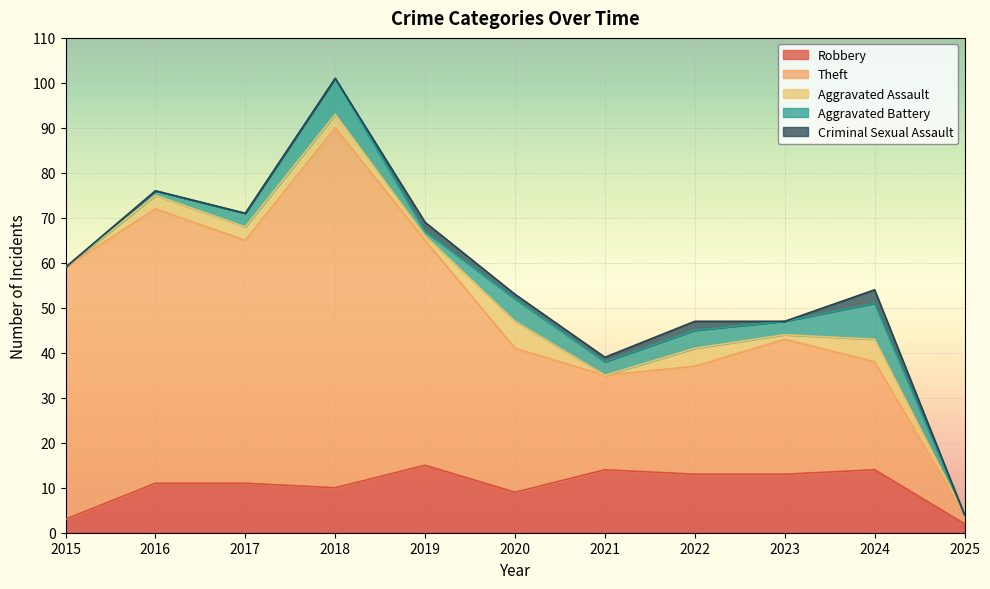

Reading left to right, extract all data points from this chart.

Robbery: 2015=3	2016=11	2017=11	2018=10	2019=15	2020=9	2021=14	2022=13	2023=13	2024=14	2025=2
Theft: 2015=56	2016=61	2017=54	2018=80	2019=50	2020=32	2021=21	2022=24	2023=30	2024=24	2025=2
Aggravated Assault: 2015=0	2016=3	2017=3	2018=3	2019=1	2020=6	2021=0	2022=4	2023=1	2024=5	2025=0
Aggravated Battery: 2015=0	2016=1	2017=3	2018=8	2019=1	2020=5	2021=3	2022=4	2023=3	2024=8	2025=0
Criminal Sexual Assault: 2015=0	2016=0	2017=0	2018=0	2019=2	2020=1	2021=1	2022=2	2023=0	2024=3	2025=0